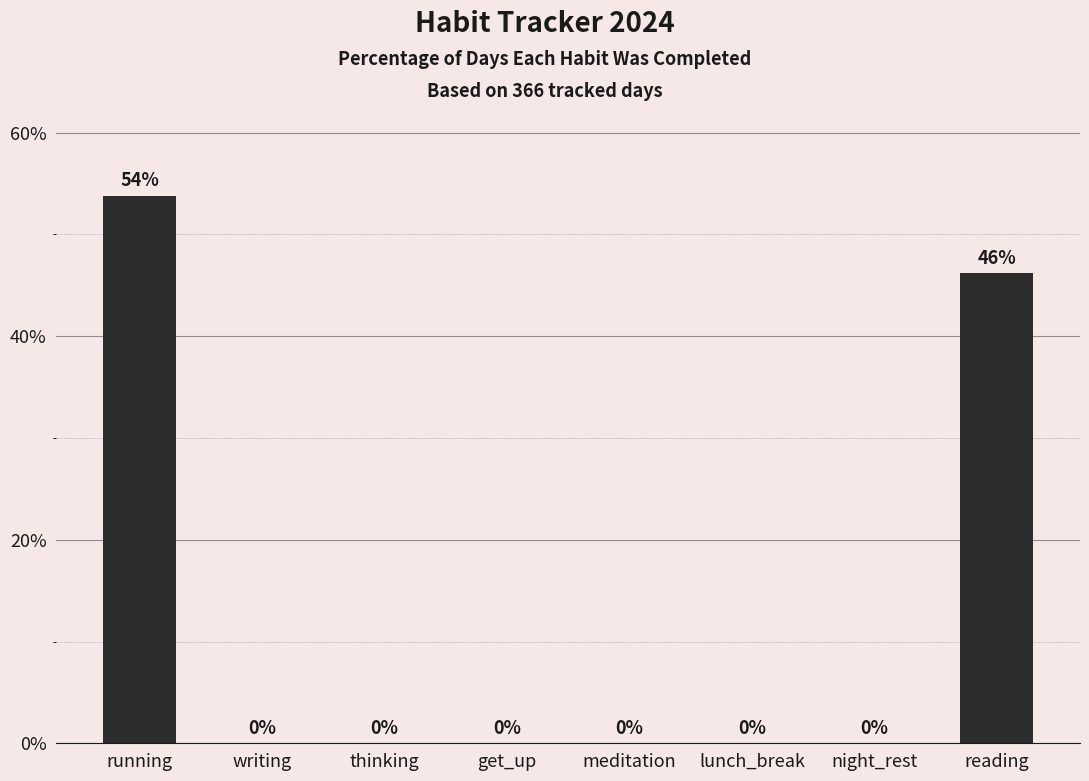

Which label corresponds to the largest value in the chart?

running